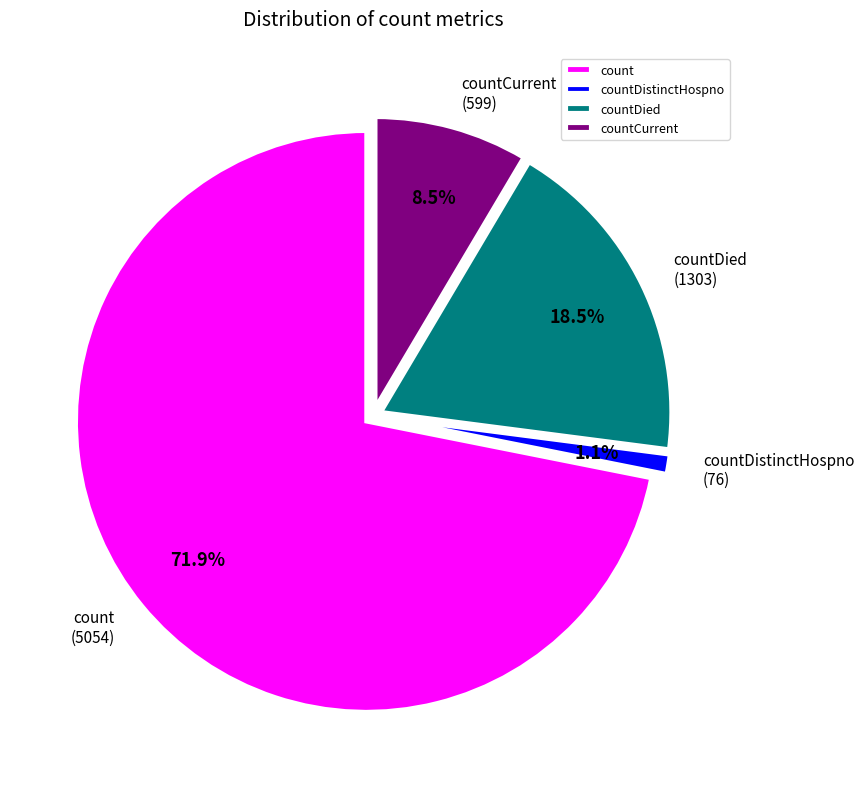

How much of the chart is everything except countDistinctHospno?

98.9%